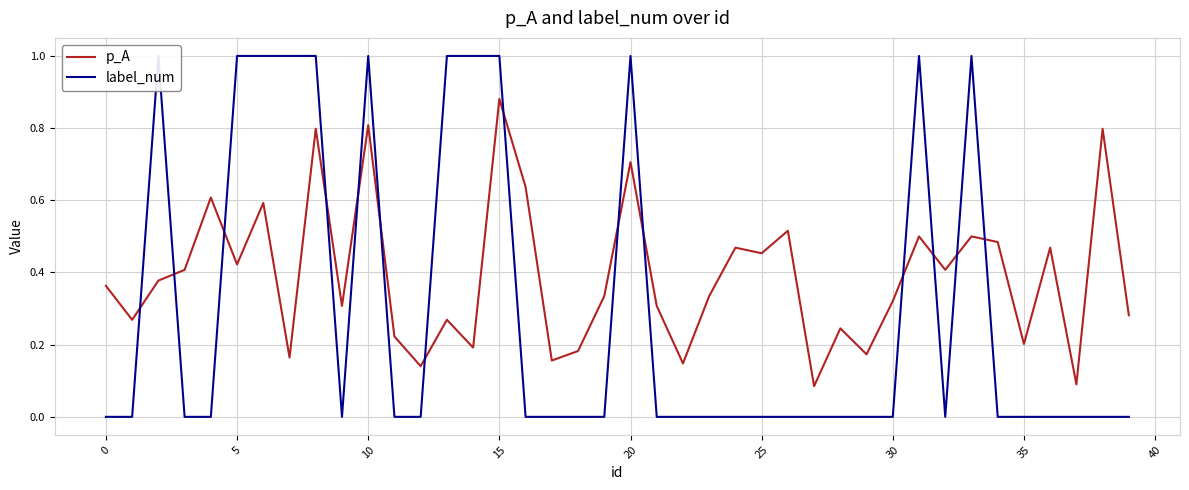

Rank the series by their average value, from lowest to highest.

label_num, p_A